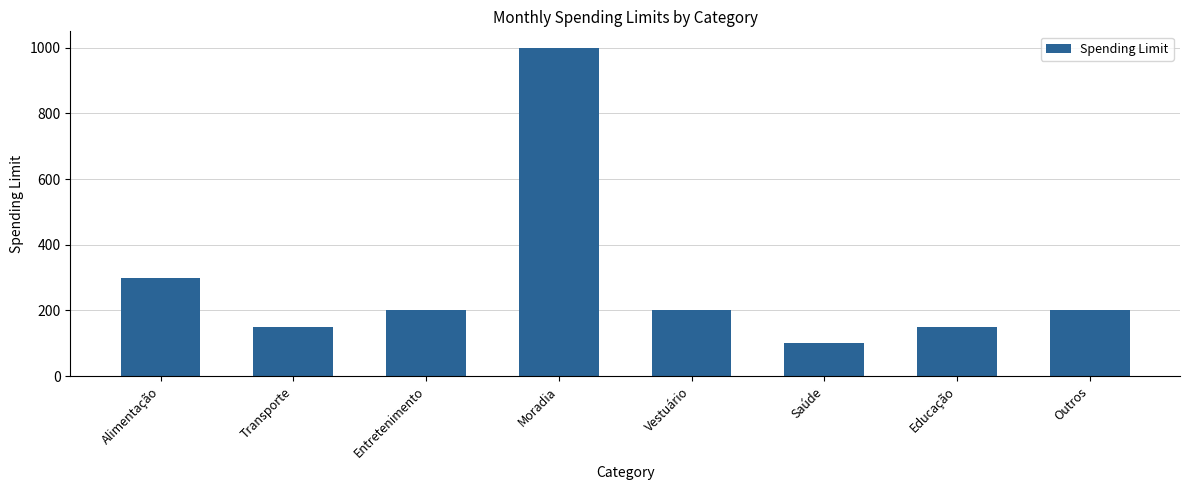

Which category has the lowest value across all series?

Saúde